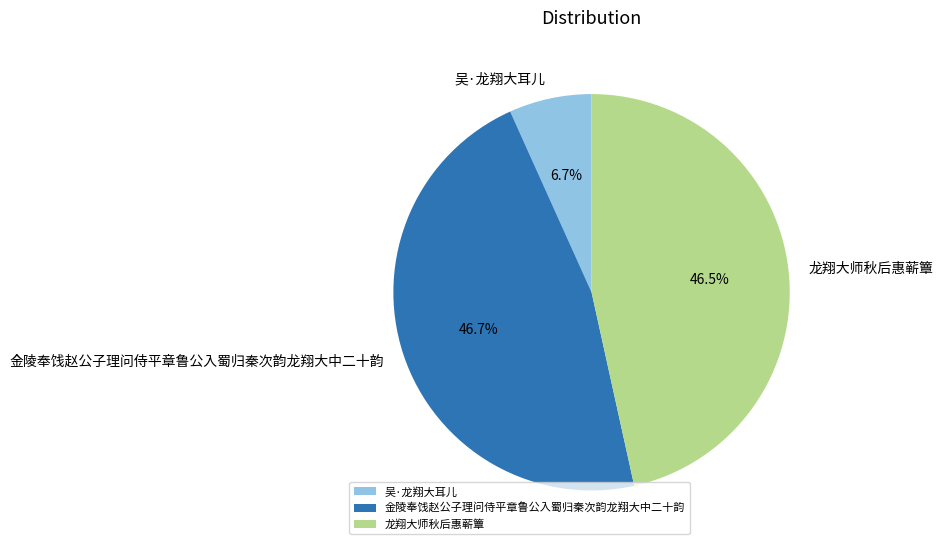

What percentage is the 金陵奉饯赵公子理问侍平章鲁公入蜀归秦次韵龙翔大中二十韵 slice, to the nearest percent?

47%